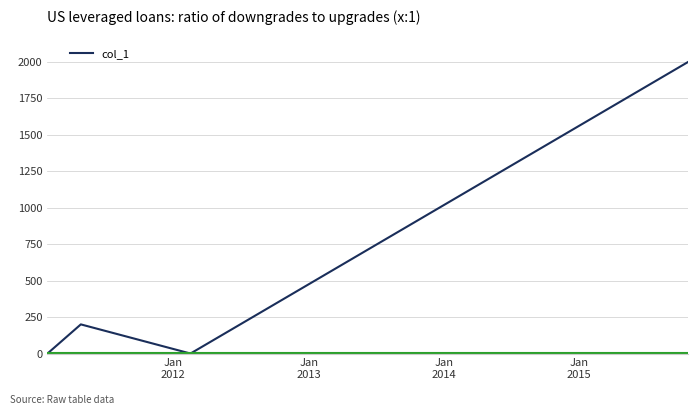

True or false: there are more than 0 points higher than both neighbors.

True